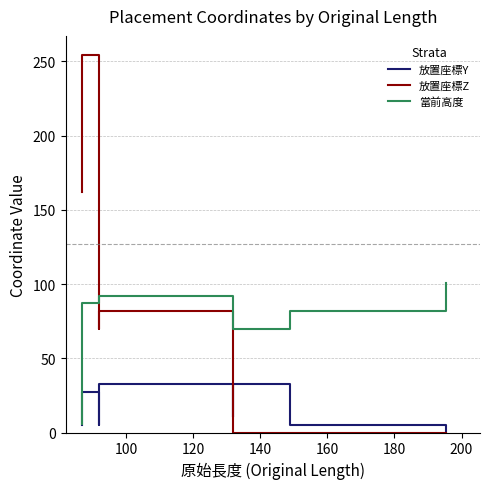

Is the value of 放置座標Y at 8 greater than the value of 當前高度 at 220?

No